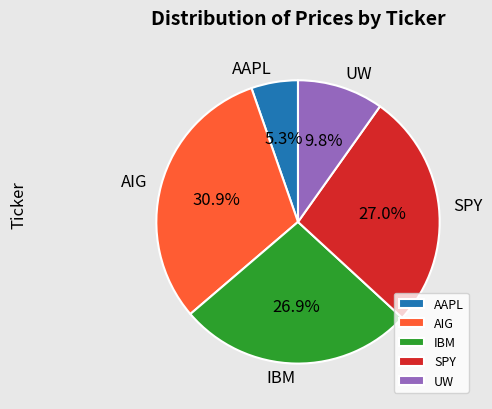

To the nearest percent, what portion does IBM represent?

27%